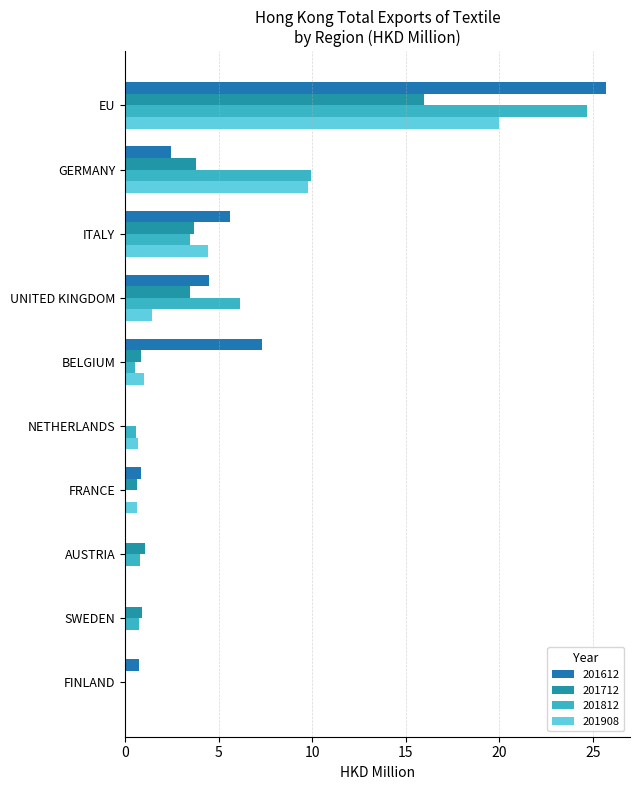

At how many categories does at least one series exceed 3?

5